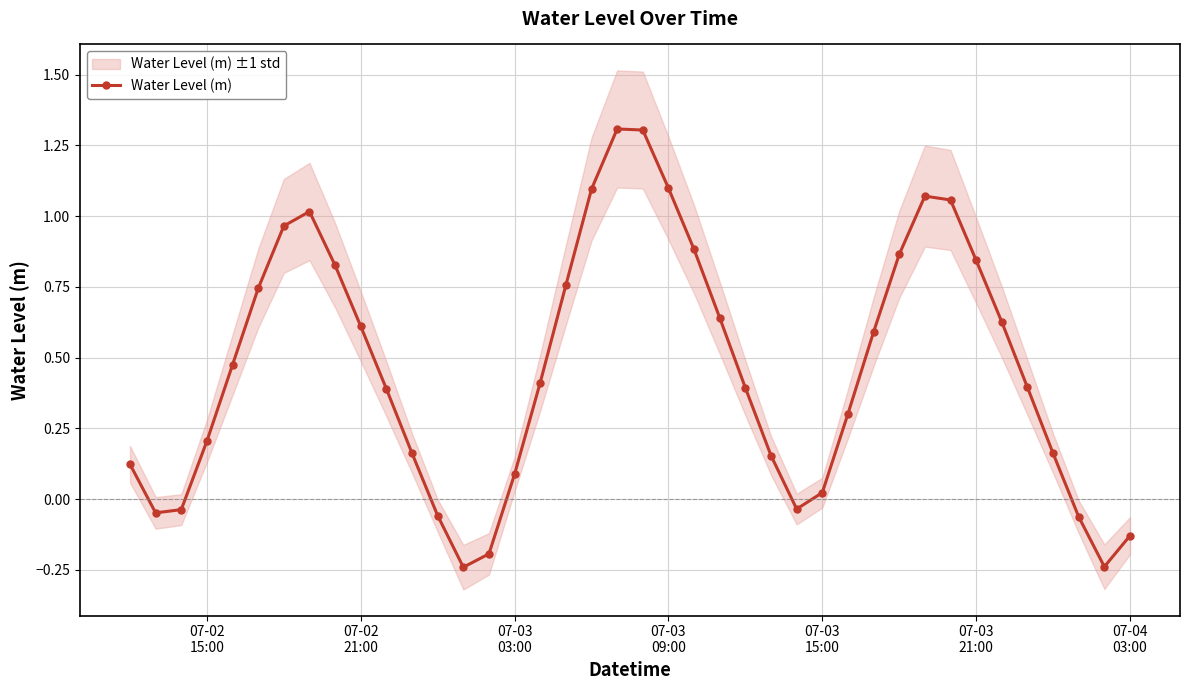

Does the chart have visible grid lines?

Yes